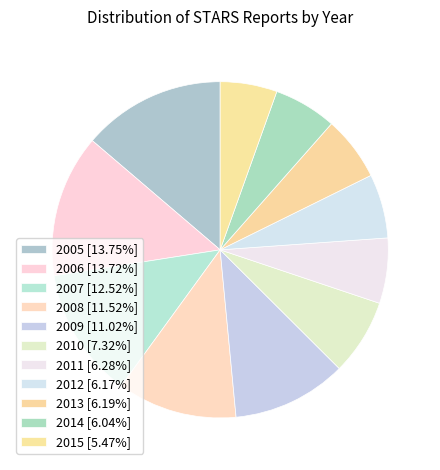

To the nearest percent, what percentage of the pie is 2015?

5%